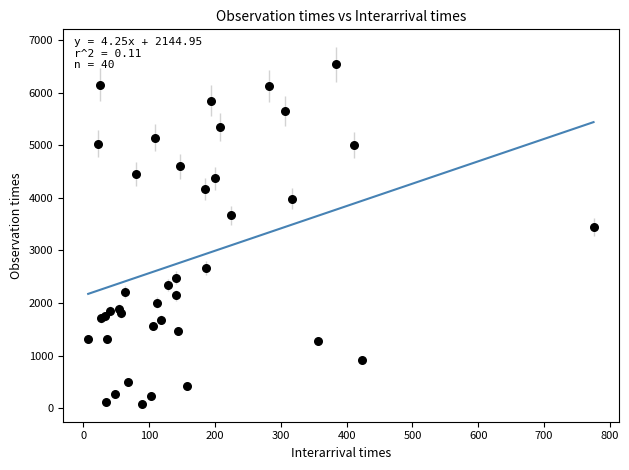

What Y value in the scatter plot is closest to 3312?

3443.3